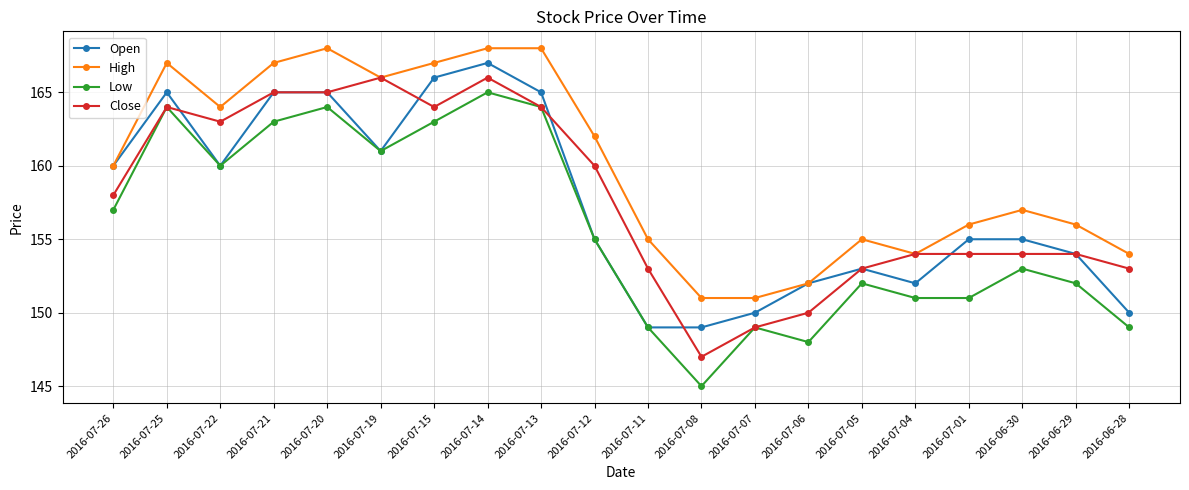

How many data points in Close are less than 158?

10